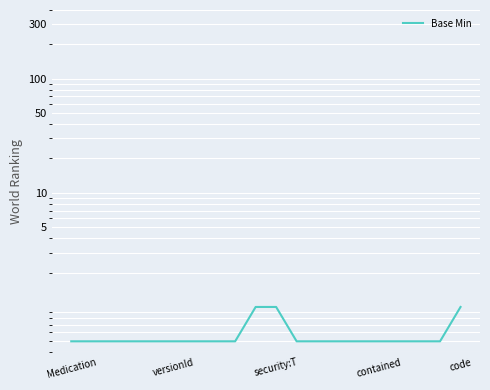

What is the label of the 2nd point from the left?

versionId